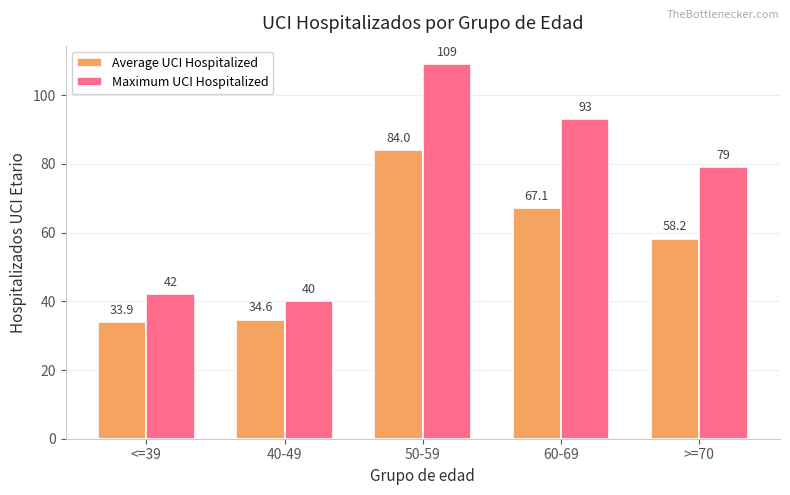

Which category has the lowest value in the Average UCI Hospitalized series?

<=39